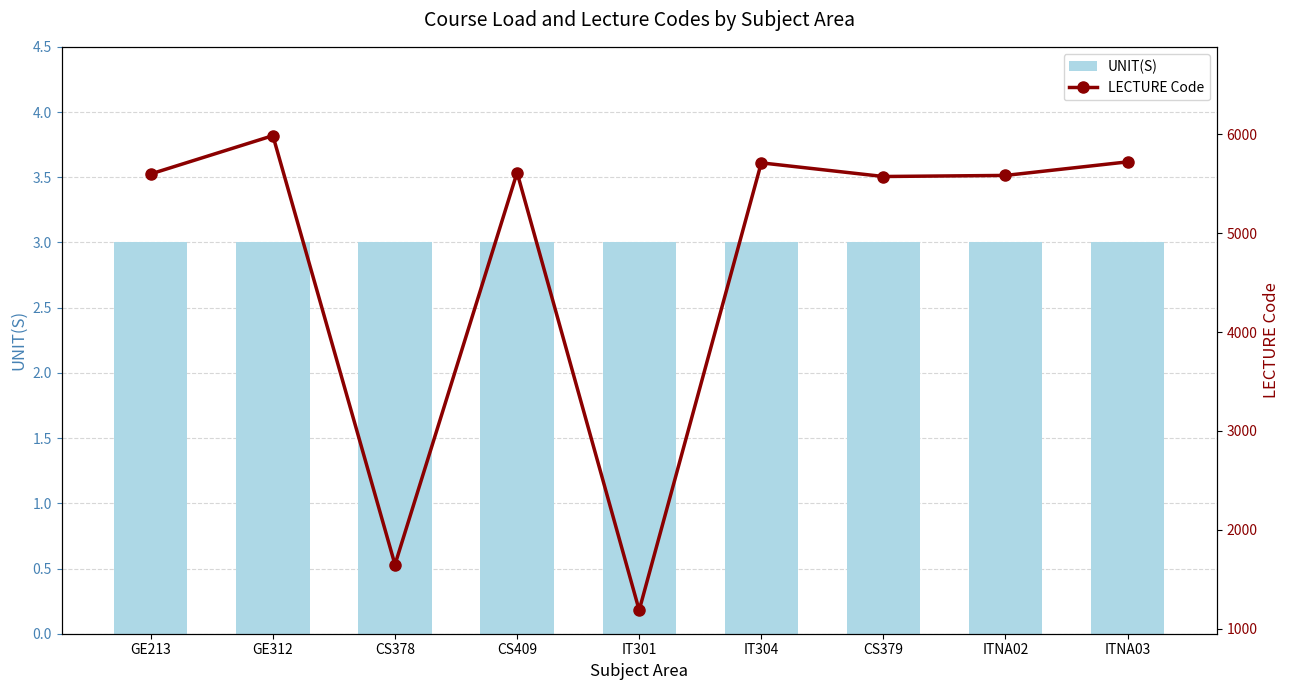

At which label does LECTURE Code reach its minimum?

IT301